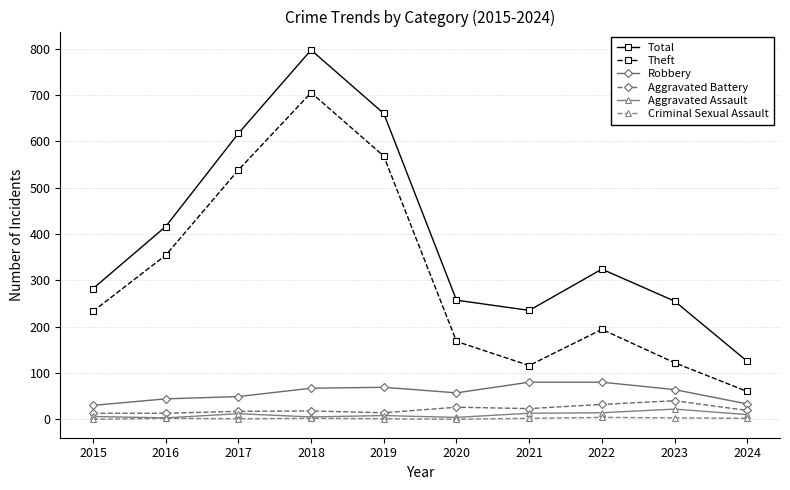

At which category is the sum across all series the highest?

2018